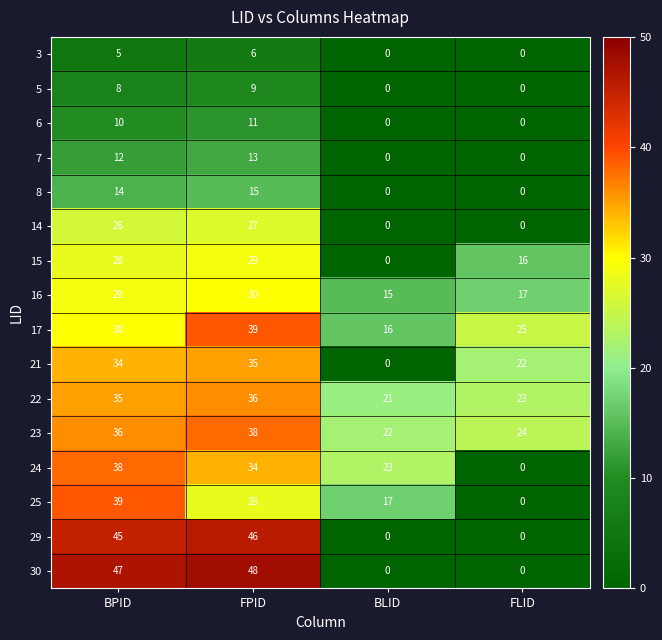

Which series has the largest range (max minus min)?

30